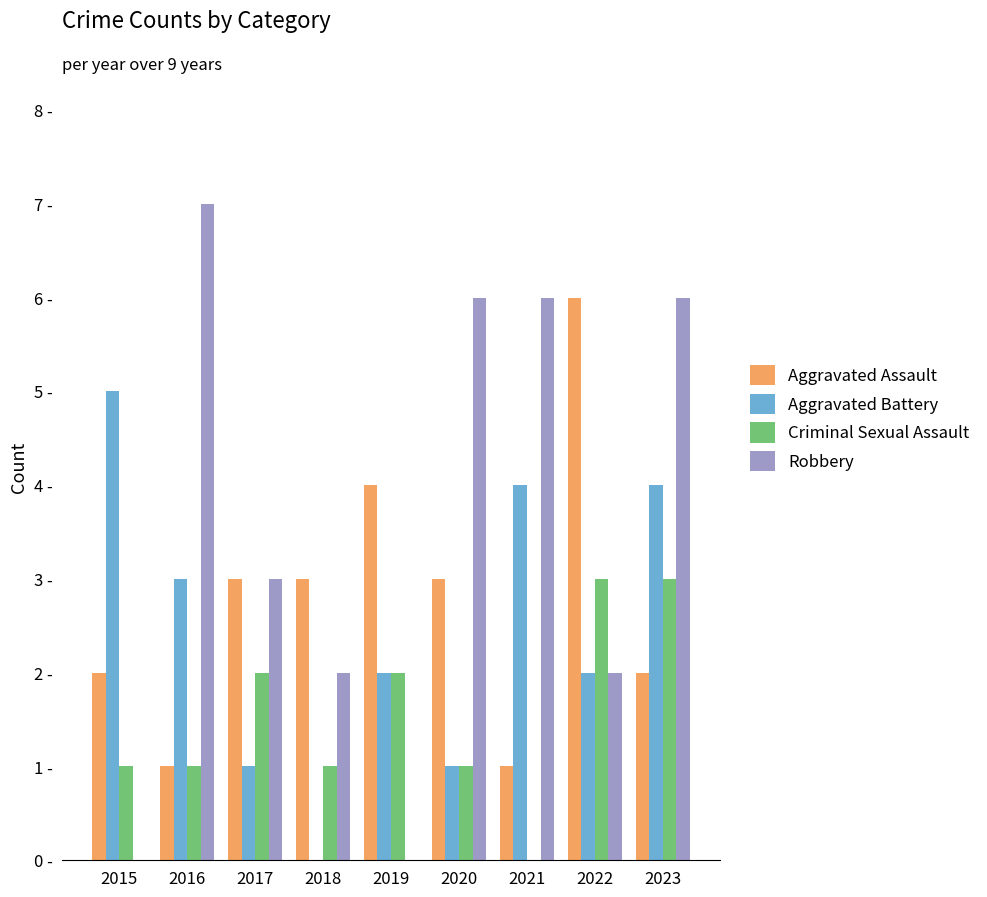

Reading left to right, extract all data points from this chart.

Aggravated Assault: 2	1	3	3	4	3	1	6	2
Aggravated Battery: 5	3	1	0	2	1	4	2	4
Criminal Sexual Assault: 1	1	2	1	2	1	0	3	3
Robbery: 0	7	3	2	0	6	6	2	6